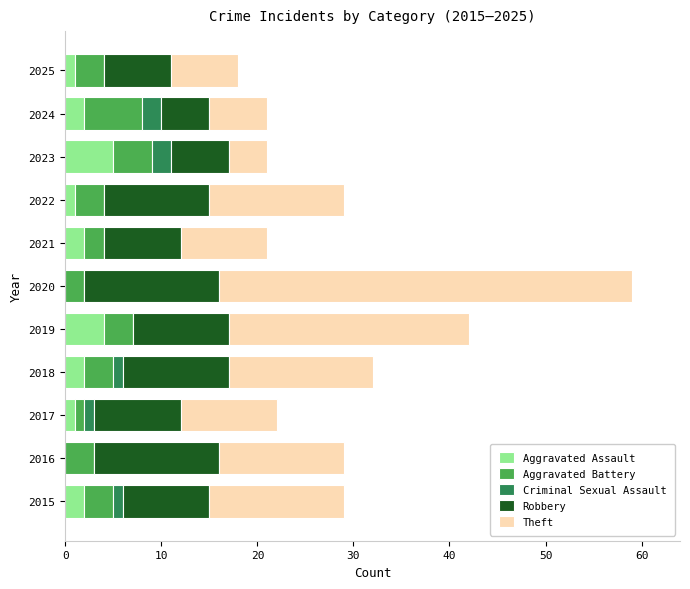

What is the total value across all series at 2020?

59